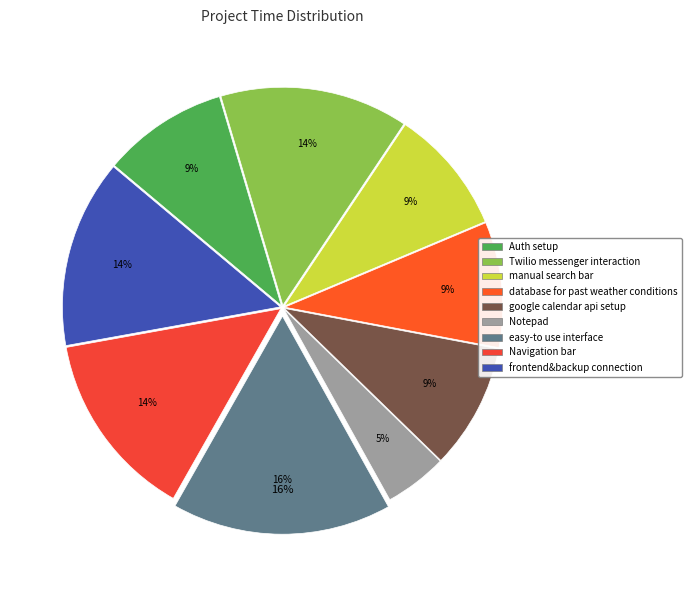

To the nearest percent, what portion does Twilio messenger interaction represent?

14%